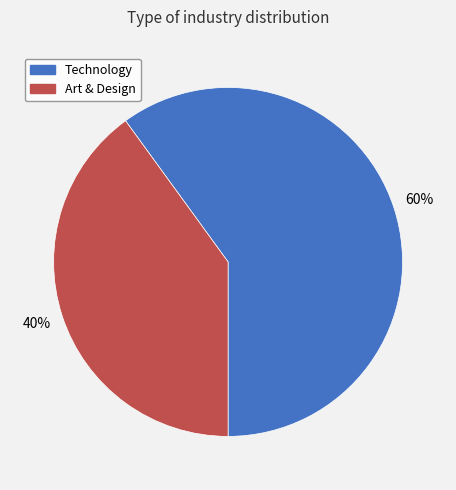

Combined, do Art & Design and Technology account for over 50%?

Yes